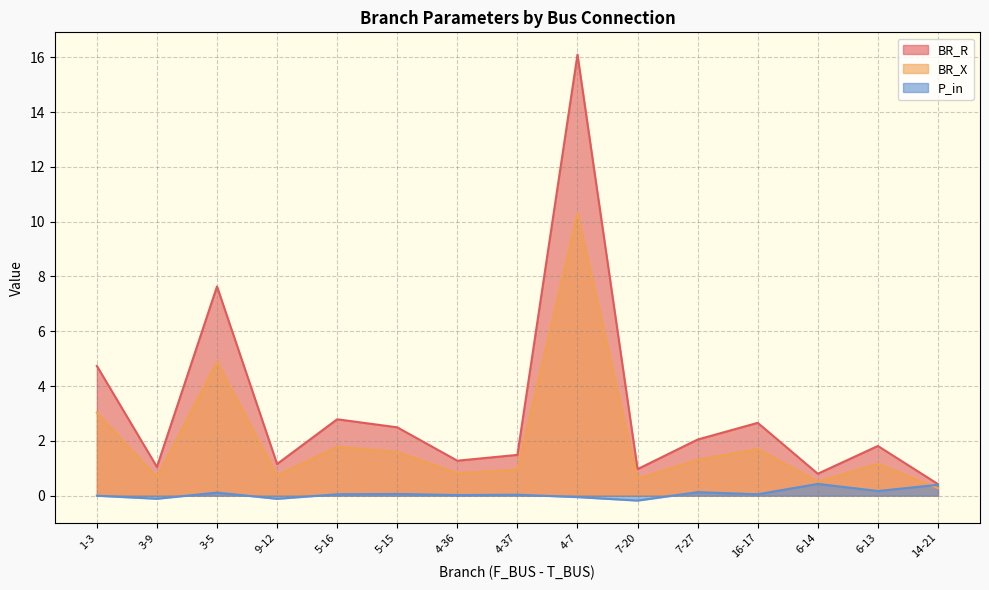

At which category does BR_X reach its first local peak?

3-5